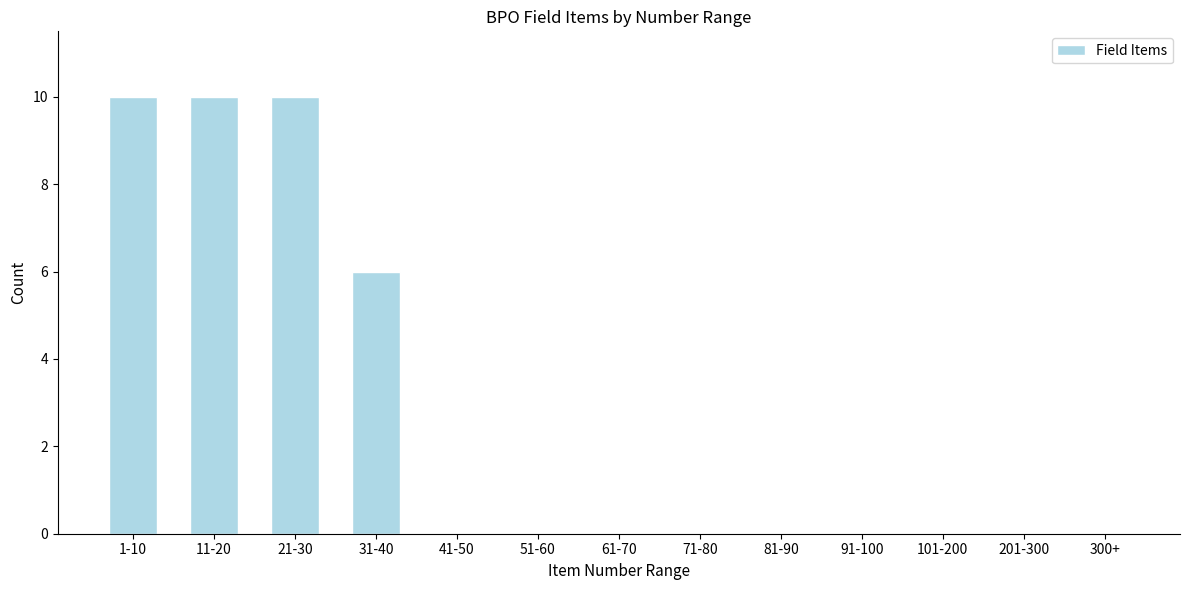

Reading left to right, extract all data points from this chart.

1-10=10	11-20=10	21-30=10	31-40=6	41-50=0	51-60=0	61-70=0	71-80=0	81-90=0	91-100=0	101-200=0	201-300=0	300+=0